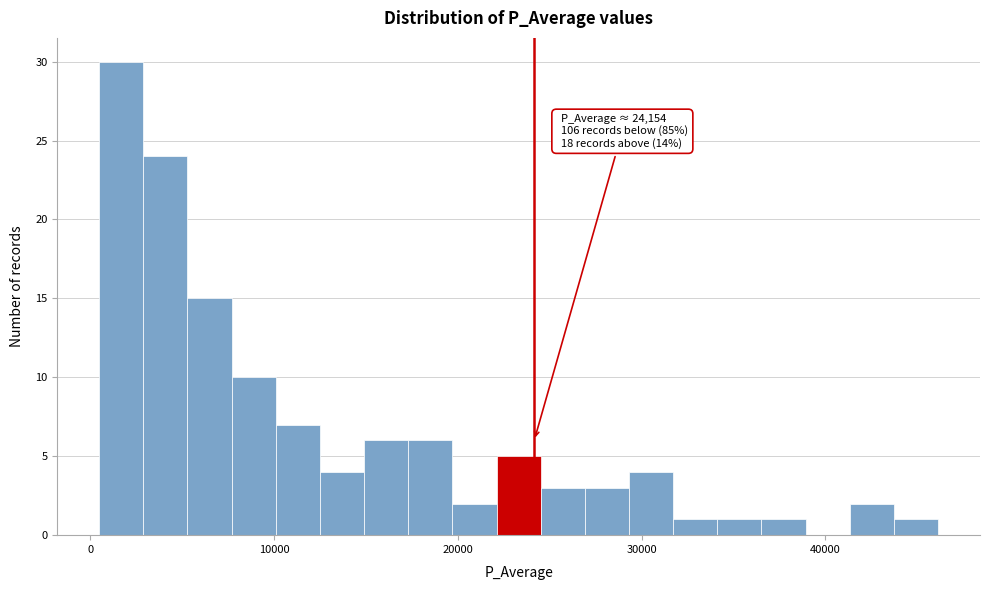

Read against the x-axis, roughly where is the centre of the tallest bar?

2000